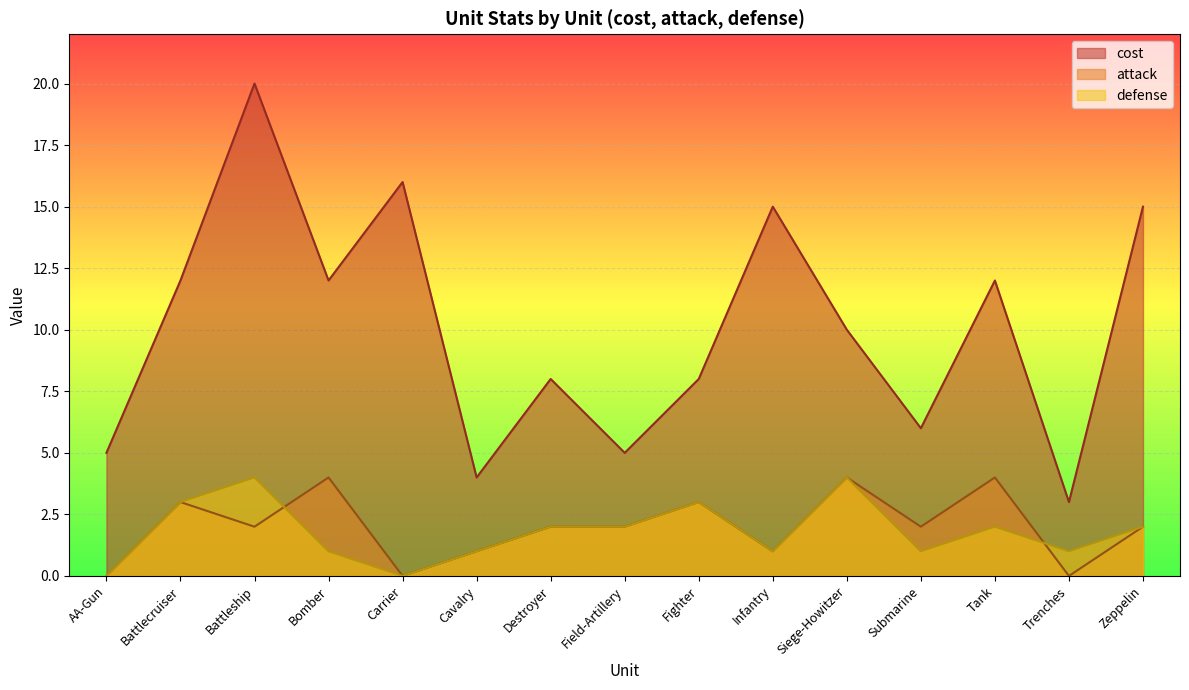

What is the sum of all cost values?

151